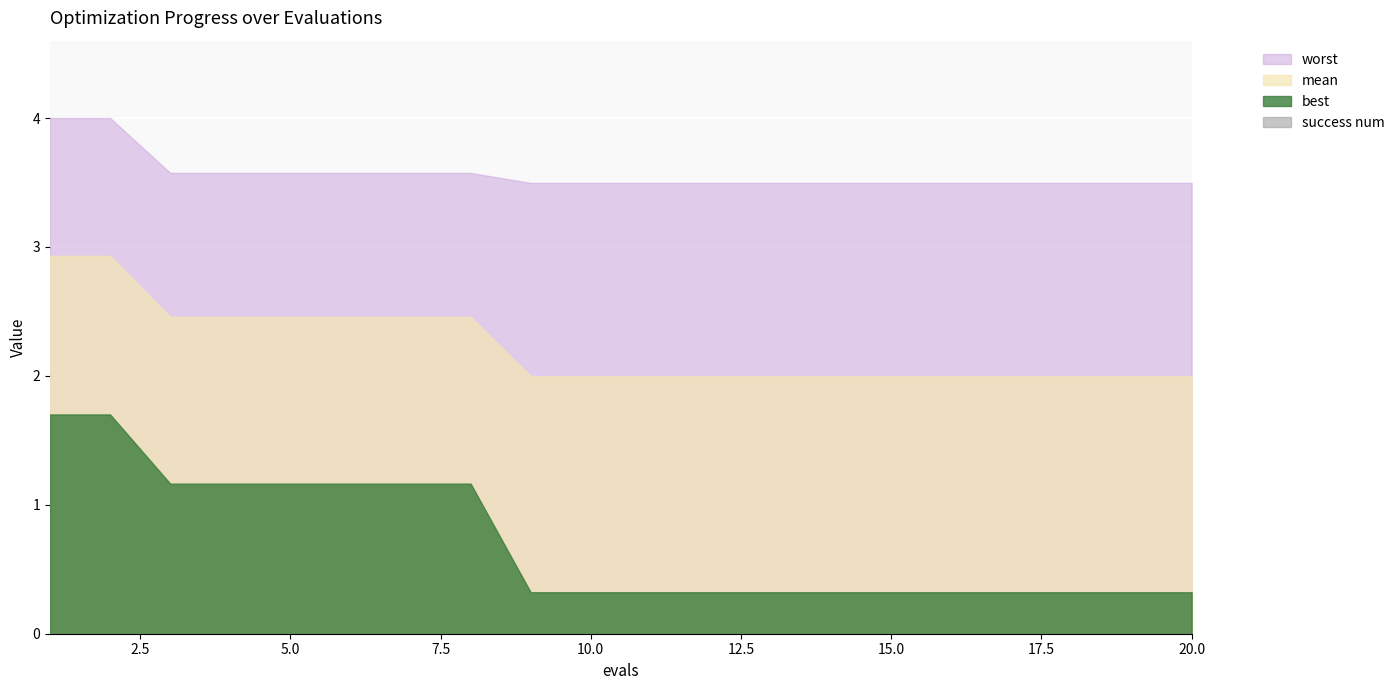

What is the average value of the mean series?

2.2